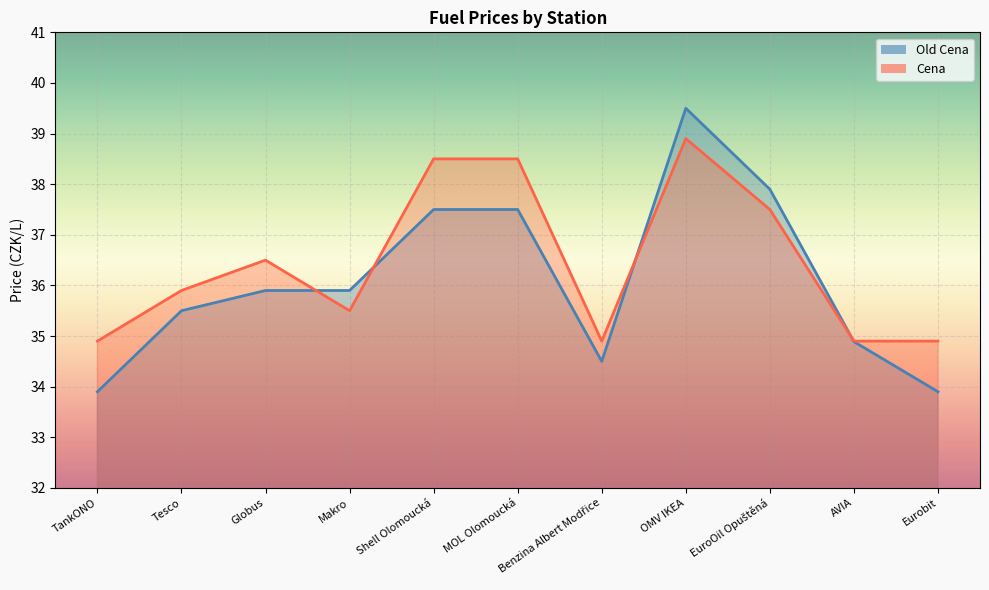

At which category does Cena reach its first local peak?

Globus